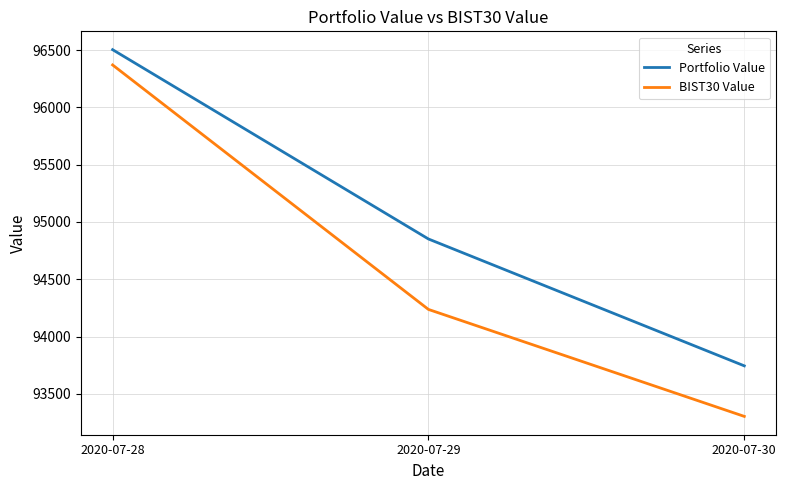

How many values in the BIST30 Value series exceed 94237?

2